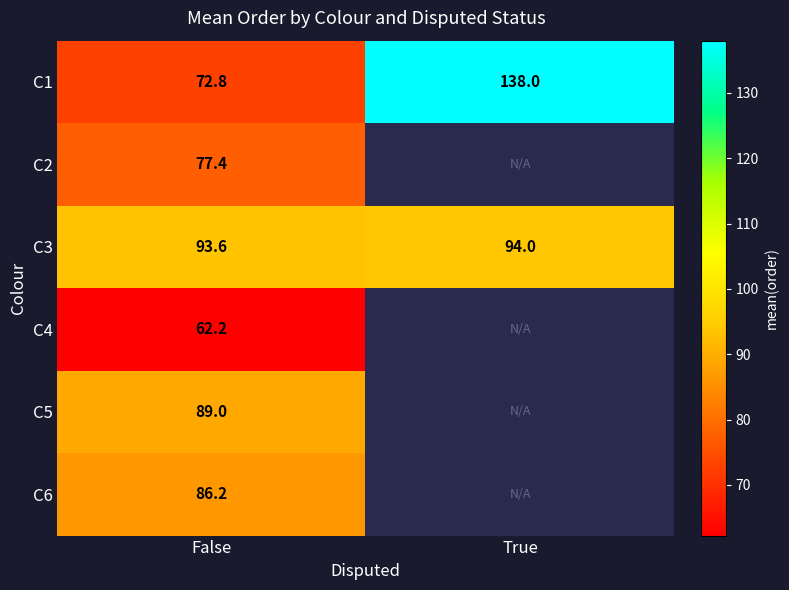

The C5 series shows 128.4 at False. True or false?

False